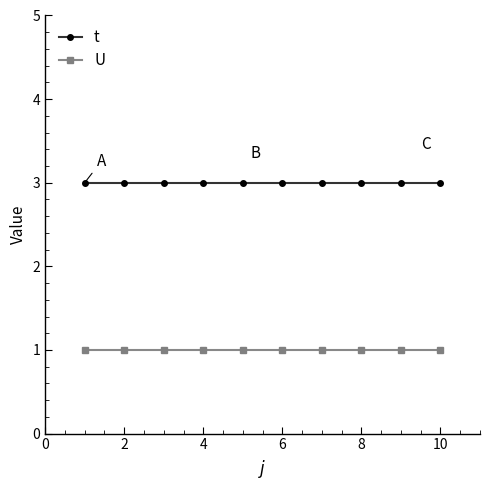

Rank the series by their maximum value, from highest to lowest.

t, U